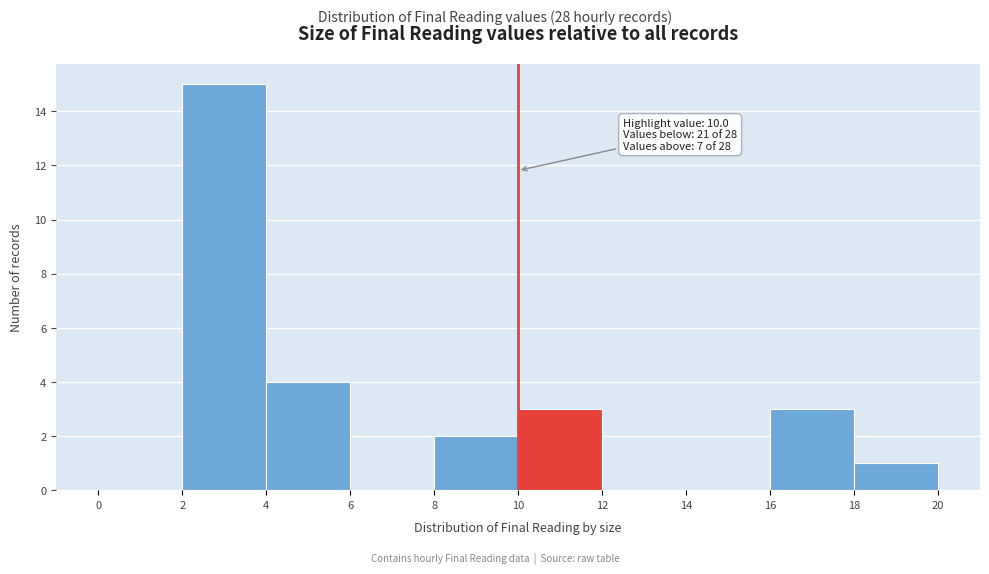

Which range on the x-axis has the tallest bar?

2 to 4